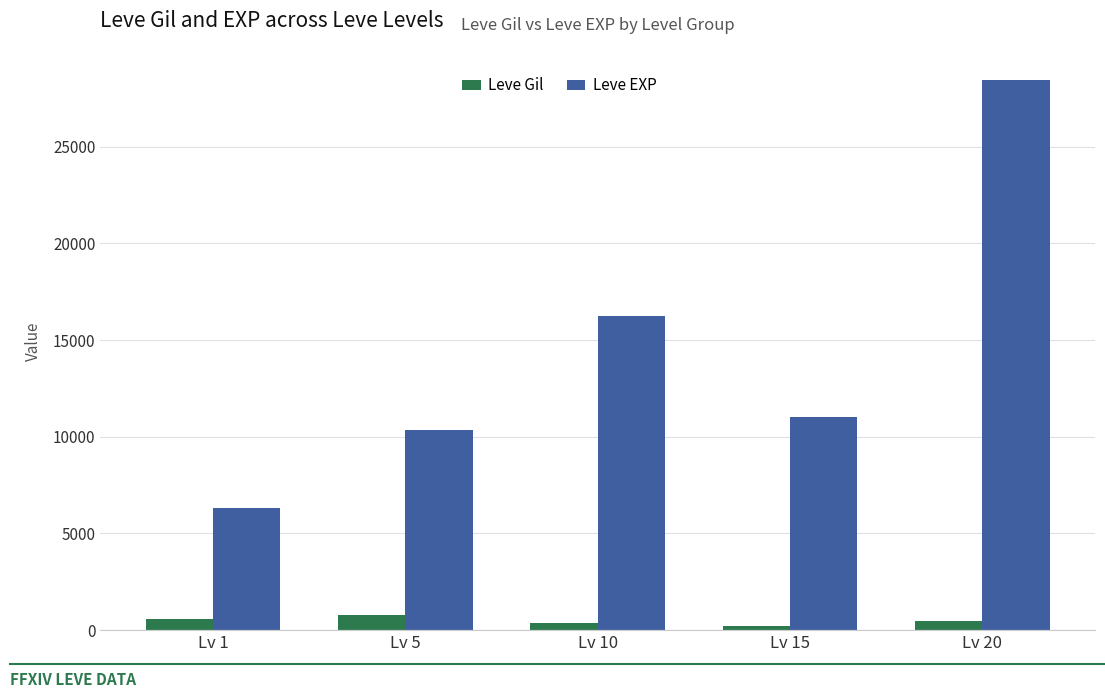

Which category has the highest value across all series?

Lv 20